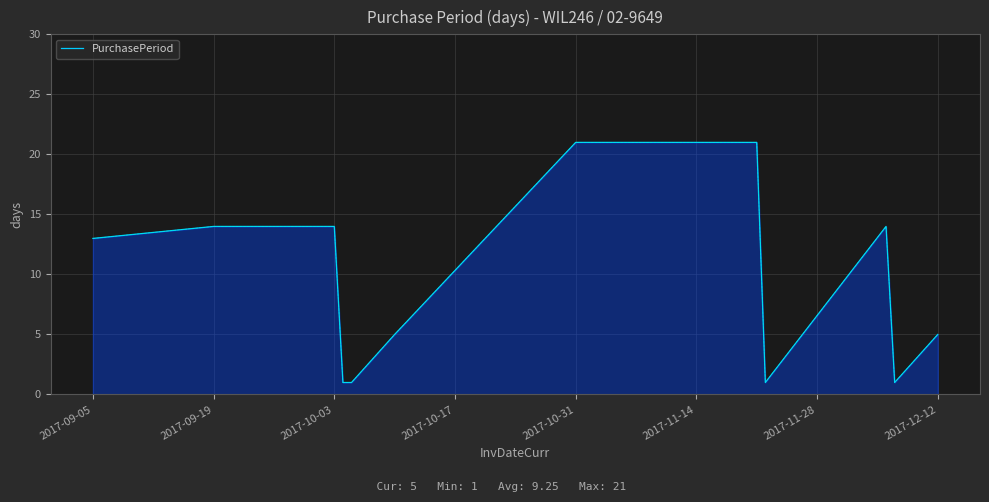

Count the number of data series in this chart.

1